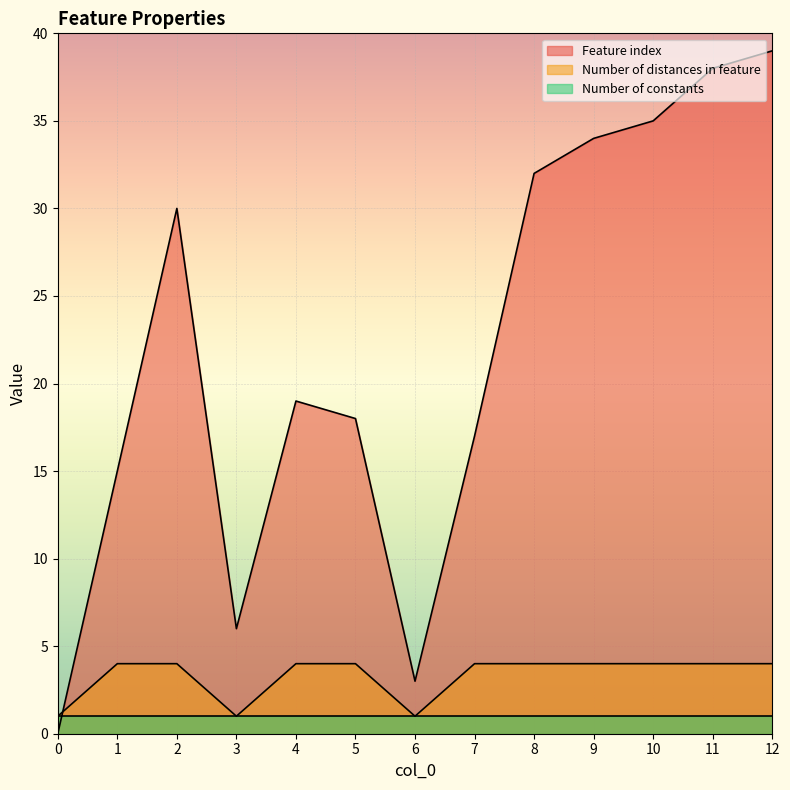

The Feature index series shows 18 at 5. True or false?

True